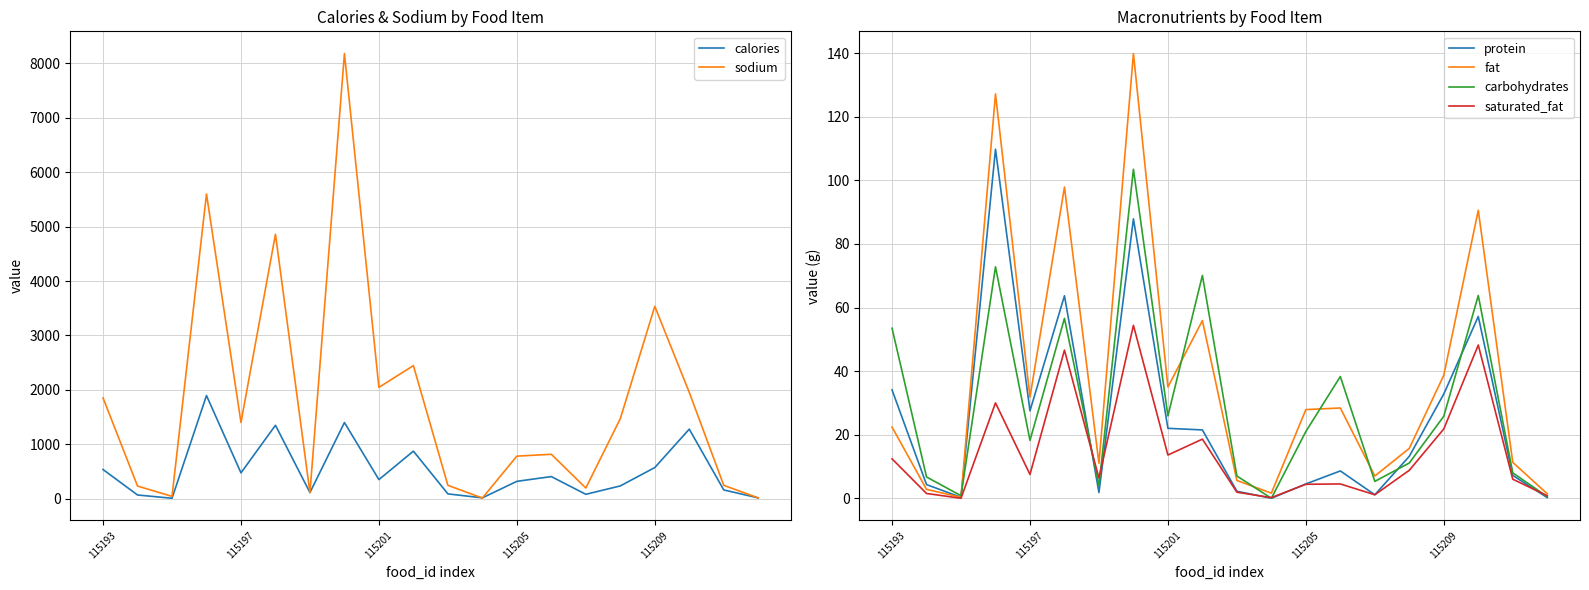

What position from the left is 10?

11